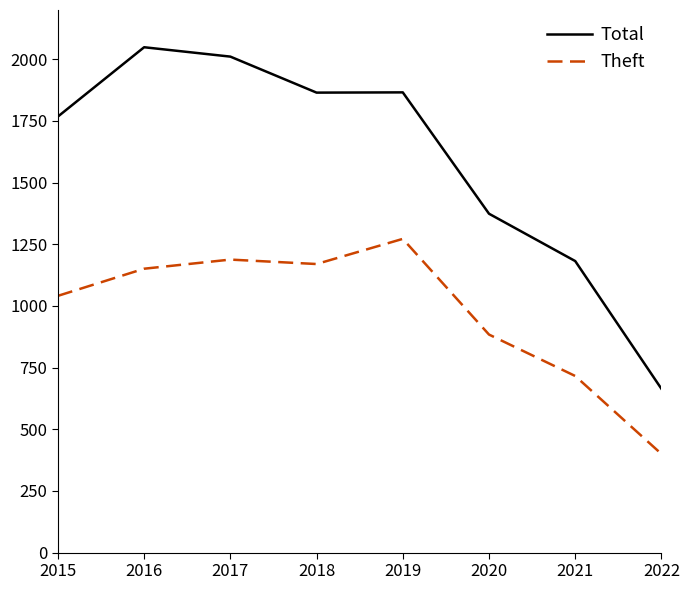

Does the chart have visible grid lines?

No